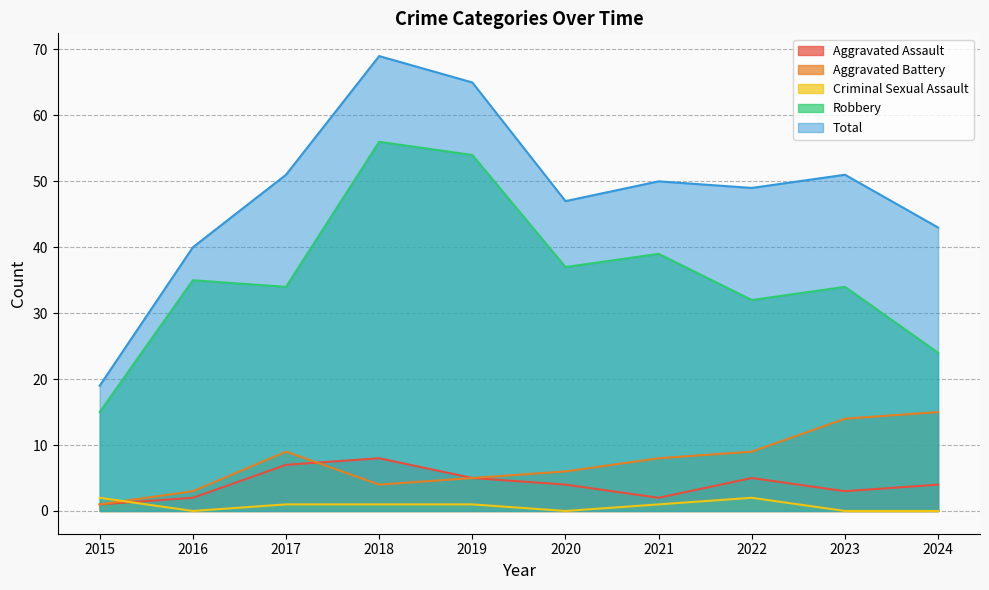

What is the maximum value shown in the chart?

69